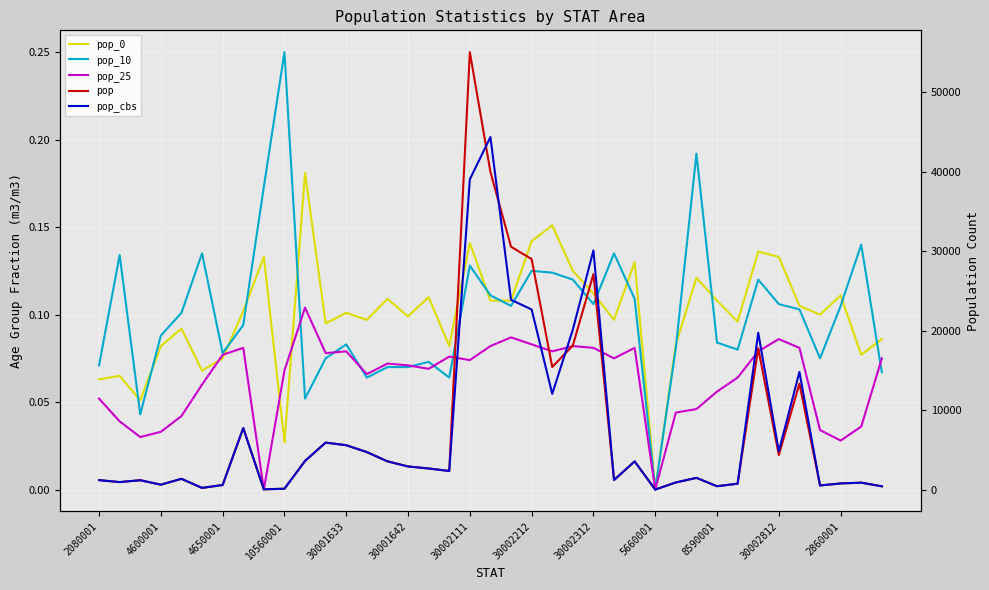

After their last crossing, which series has the higher values: pop or pop_cbs?

pop_cbs